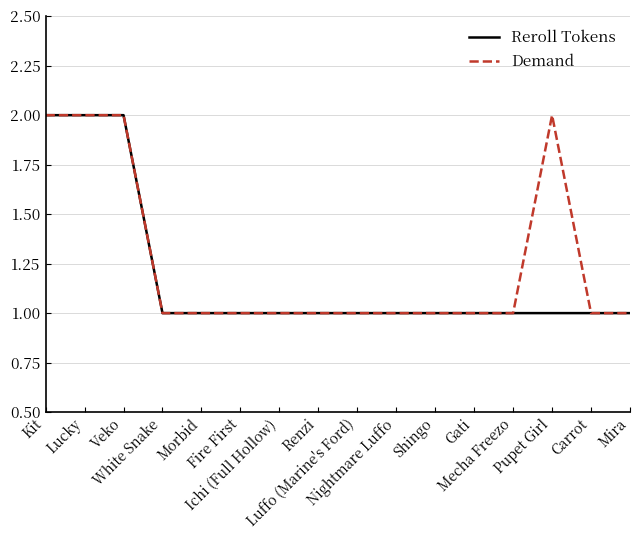

Reading left to right, list all the values displayed in this chart.

Reroll Tokens: 2	2	2	1	1	1	1	1	1	1	1	1	1	1	1	1
Demand: 2	2	2	1	1	1	1	1	1	1	1	1	1	2	1	1